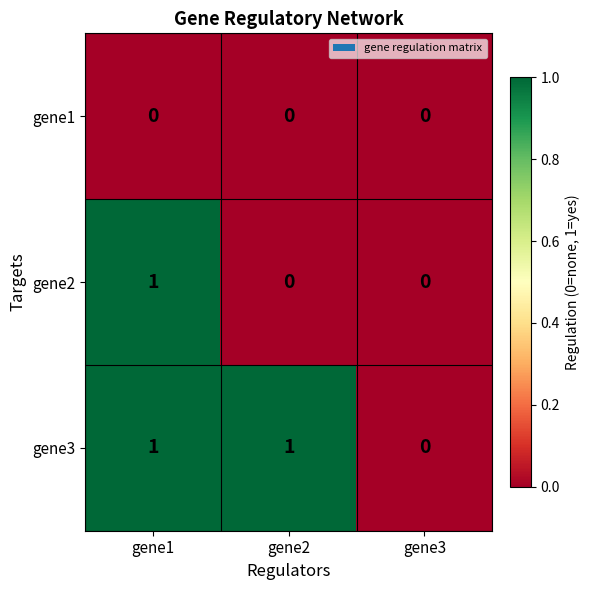

Count the number of data series in this chart.

3